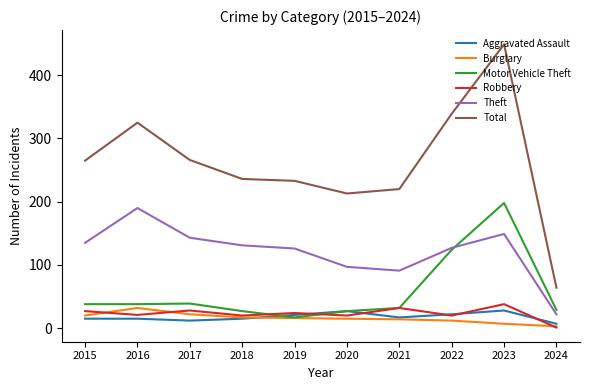

The Robbery series shows 20 at 2018. True or false?

True